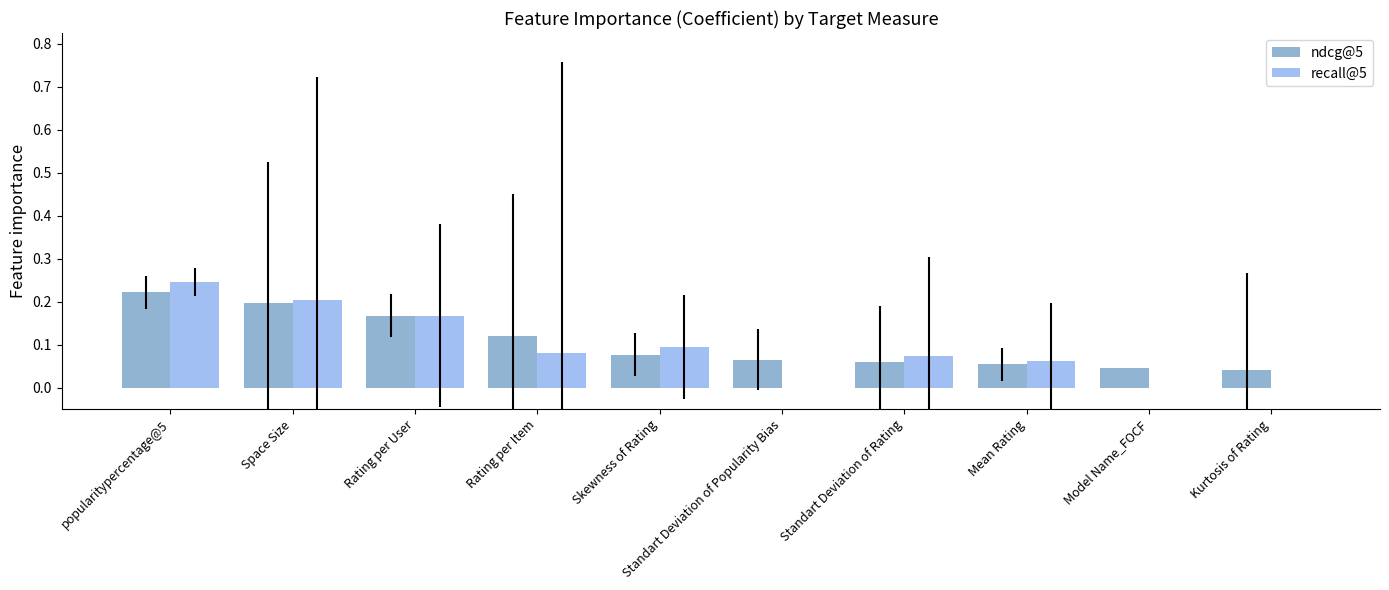

True or false: ndcg@5 has a value of 0.2 at Rating per User.

True